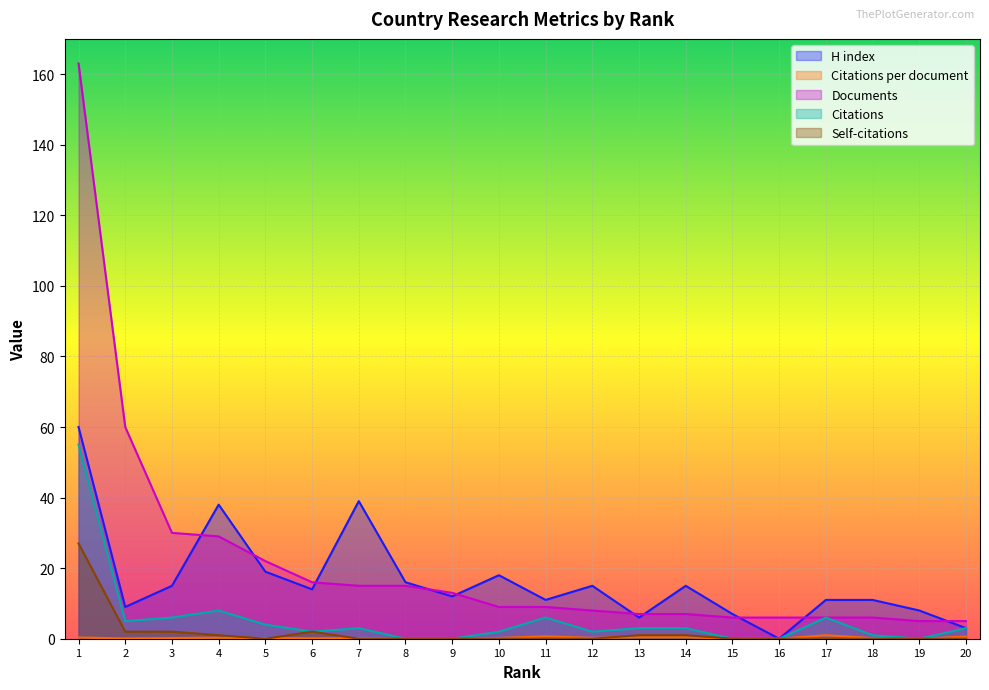

Reading left to right, what are all the values shown in this chart?

H index: 60.0	9.0	15.0	38.0	19.0	14.0	39.0	16.0	12.0	18.0	11.0	15.0	6.0	15.0	7.0	0.0	11.0	11.0	8.0	3.0
Citations per document: 0.3	0.1	0.2	0.3	0.2	0.1	0.2	0.0	0.0	0.2	0.7	0.2	0.4	0.4	0.0	0.0	1.0	0.2	0.0	0.6
Documents: 163.0	60.0	30.0	29.0	22.0	16.0	15.0	15.0	13.0	9.0	9.0	8.0	7.0	7.0	6.0	6.0	6.0	6.0	5.0	5.0
Citations: 55.0	5.0	6.0	8.0	4.0	2.0	3.0	0.0	0.0	2.0	6.0	2.0	3.0	3.0	0.0	0.0	6.0	1.0	0.0	3.0
Self-citations: 27.0	2.0	2.0	1.0	0.0	2.0	0.0	0.0	0.0	0.0	0.0	0.0	1.0	1.0	0.0	0.0	0.0	0.0	0.0	0.0